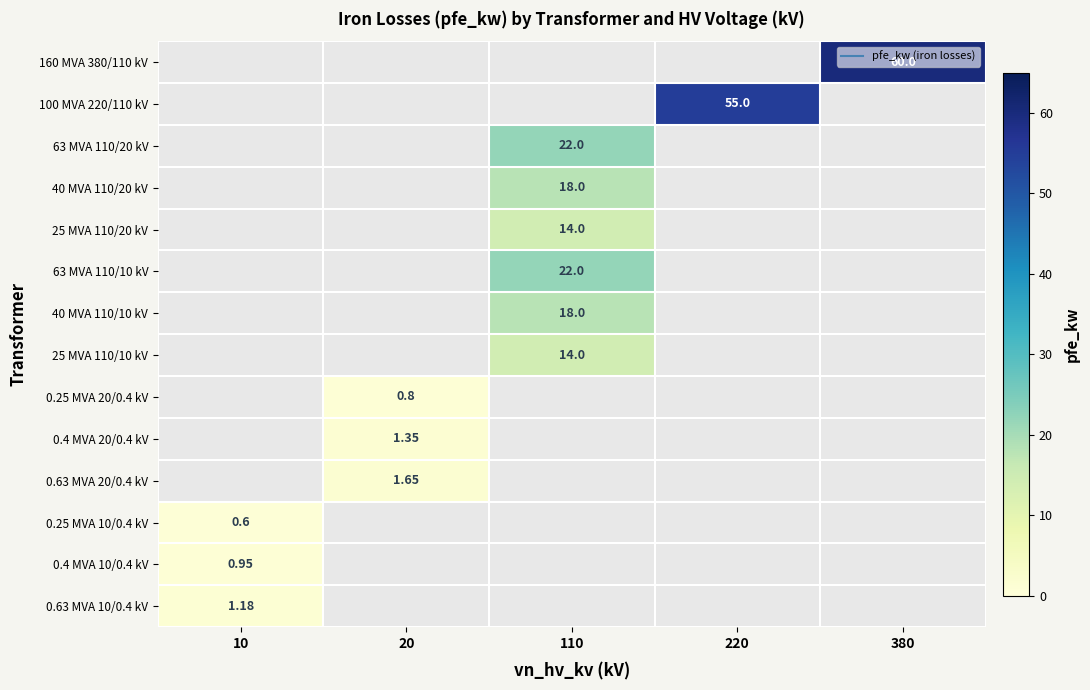

At which category is the sum across all series the highest?

110